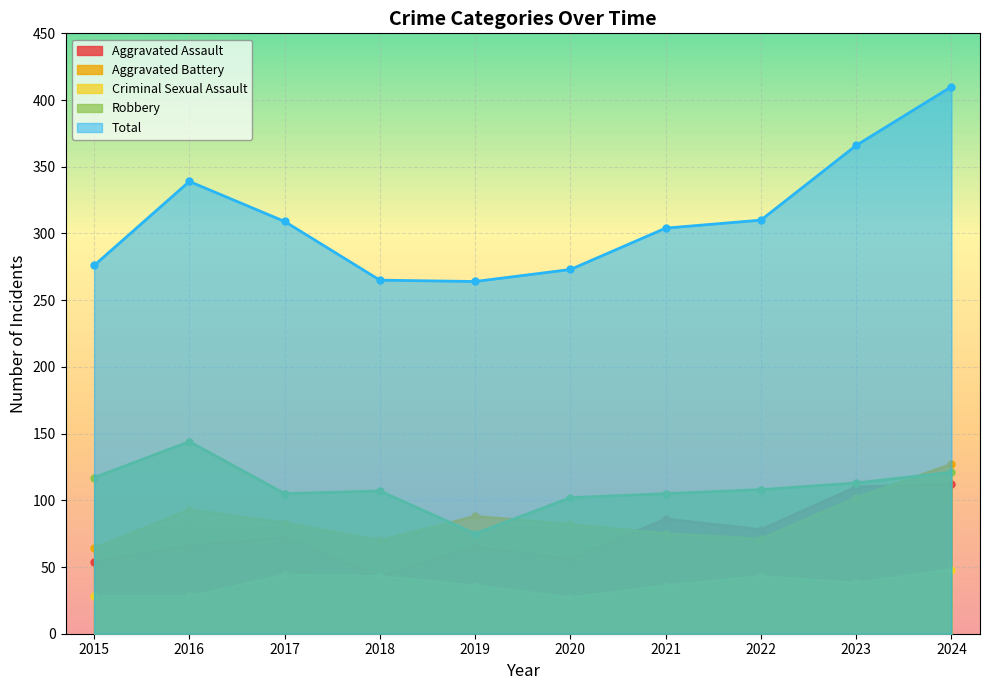

Which series has the largest total across all categories?

Total